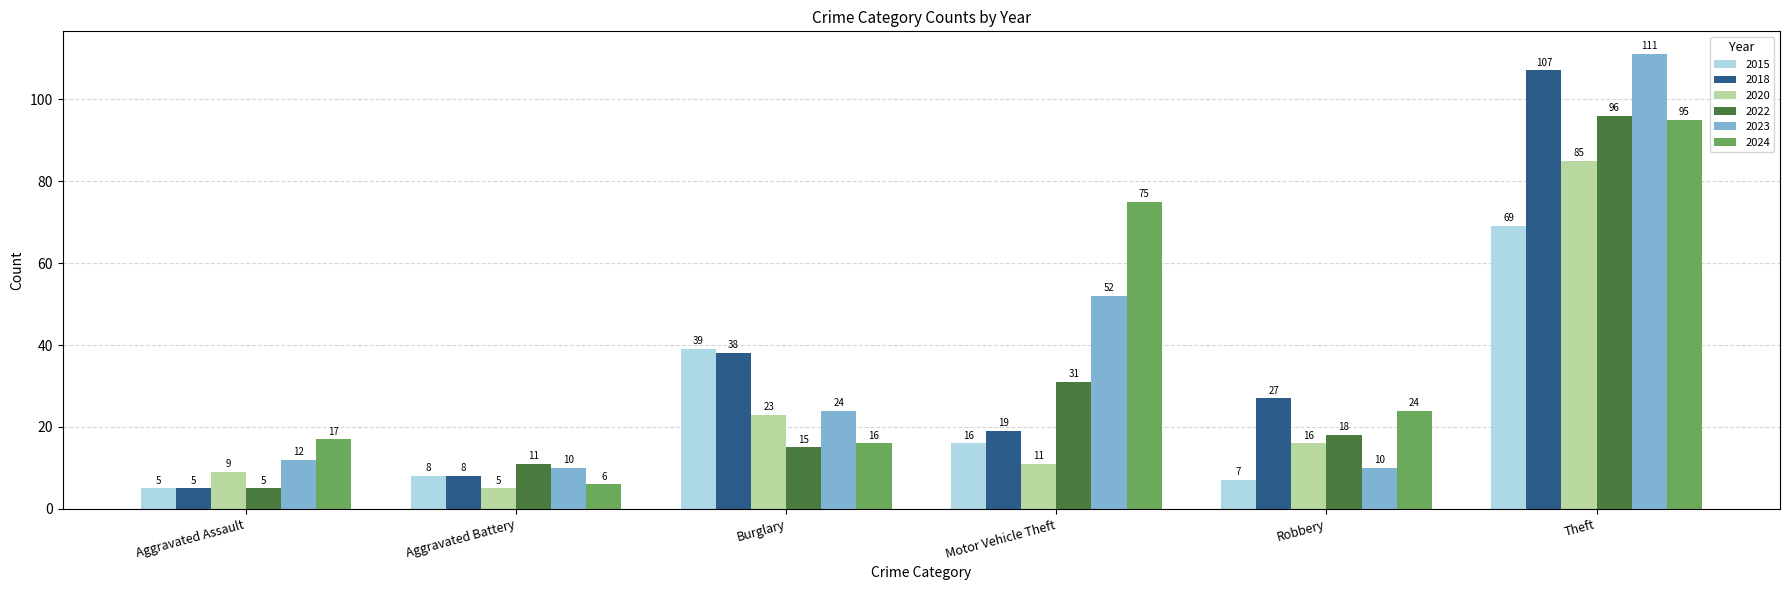

What is the total value across all series at Aggravated Battery?

48